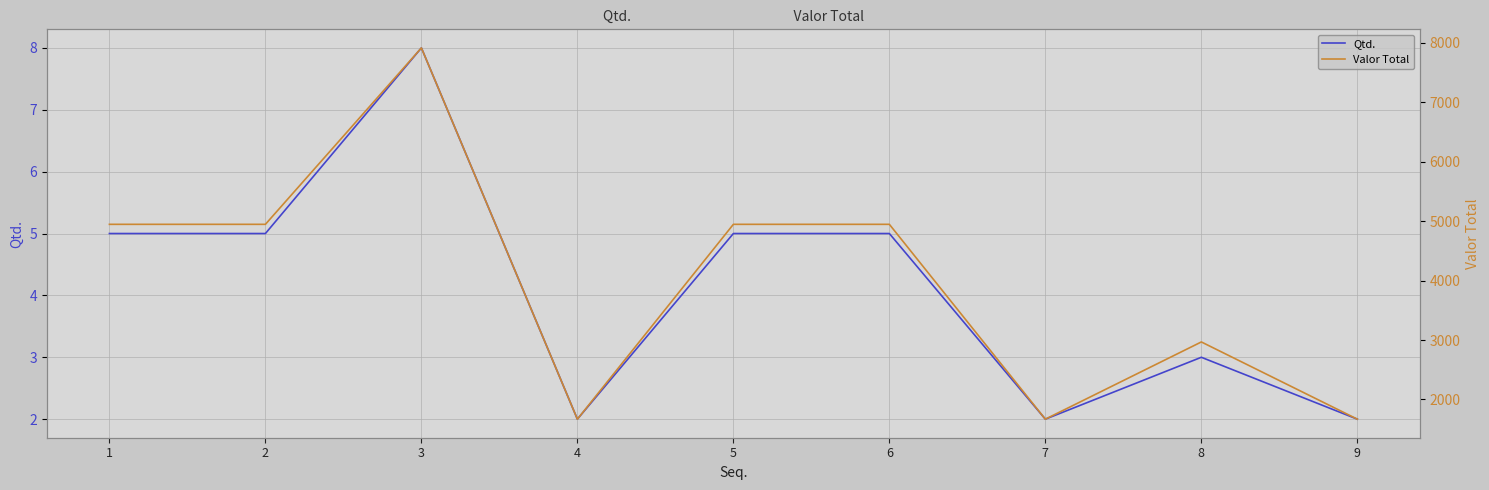

At which category is the sum across all series the highest?

3